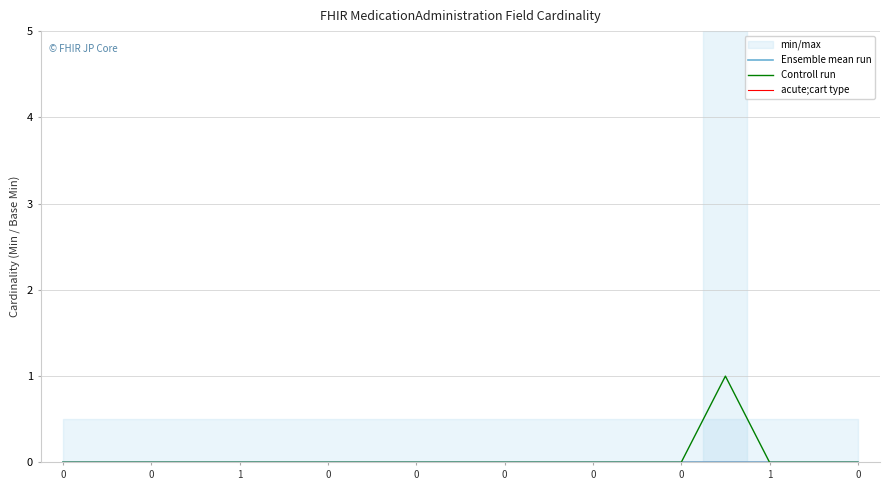

Is this an area chart (filled region under the line)?

No